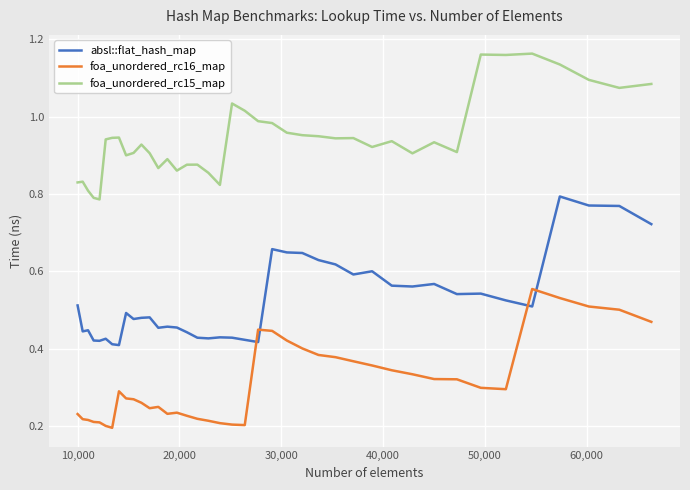

Which series has the largest total across all categories?

foa_unordered_rc15_map